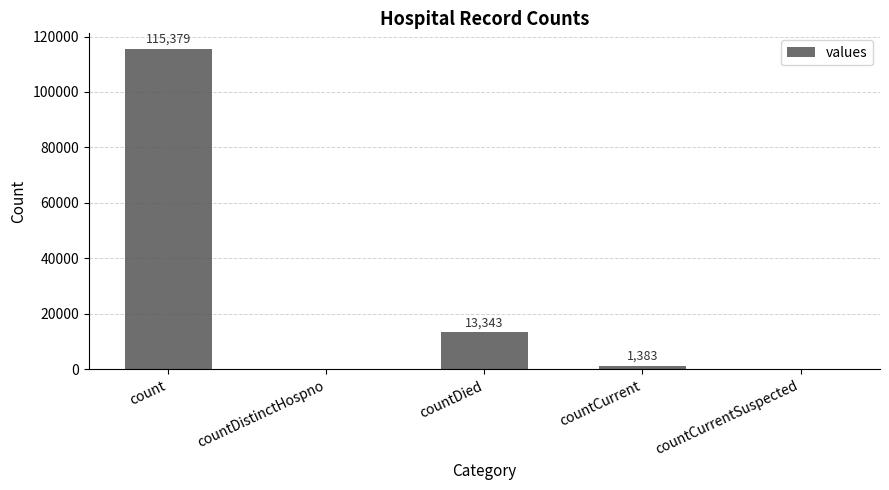

At which label does the data first exceed 1383?

count